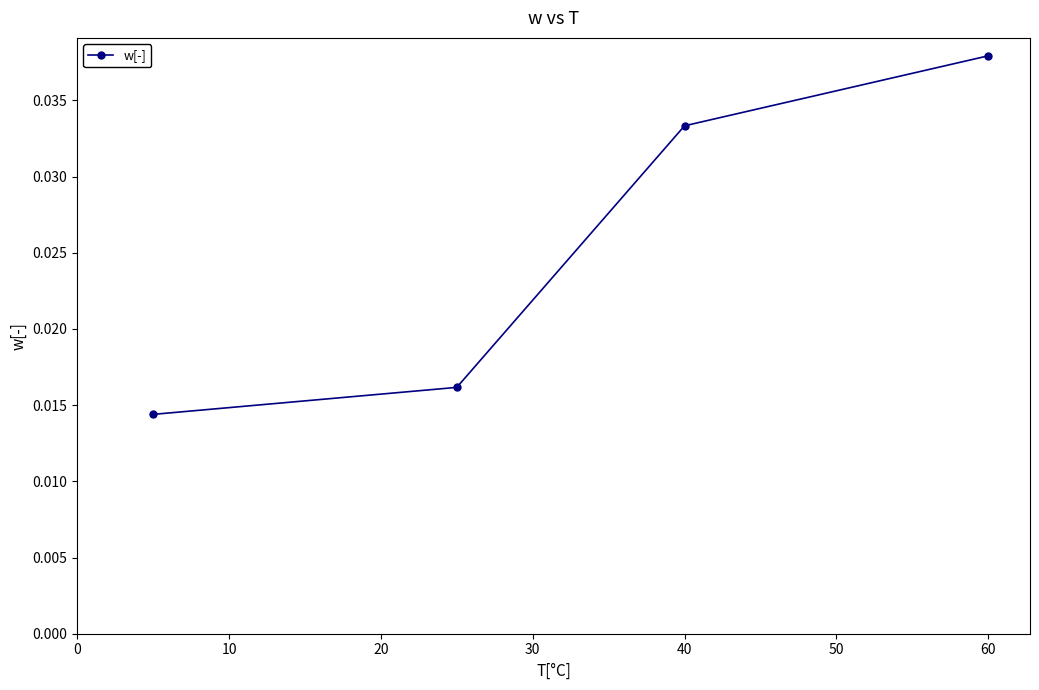

True or false: the data has more than 1 interior local peaks.

False